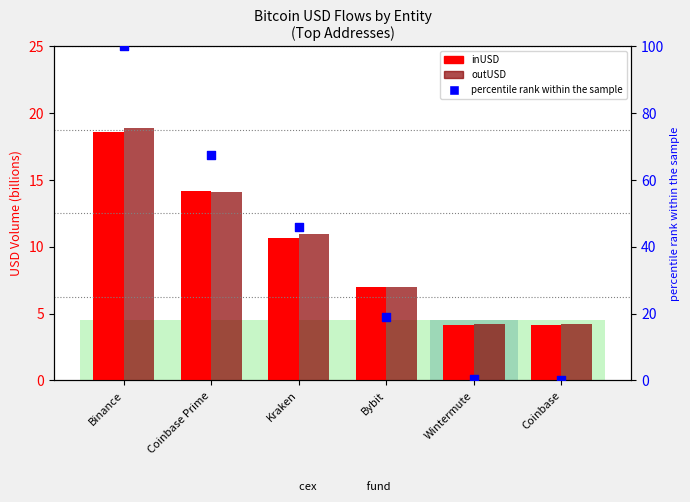

Which series has the largest Y range (max minus min)?

percentile rank within the sample